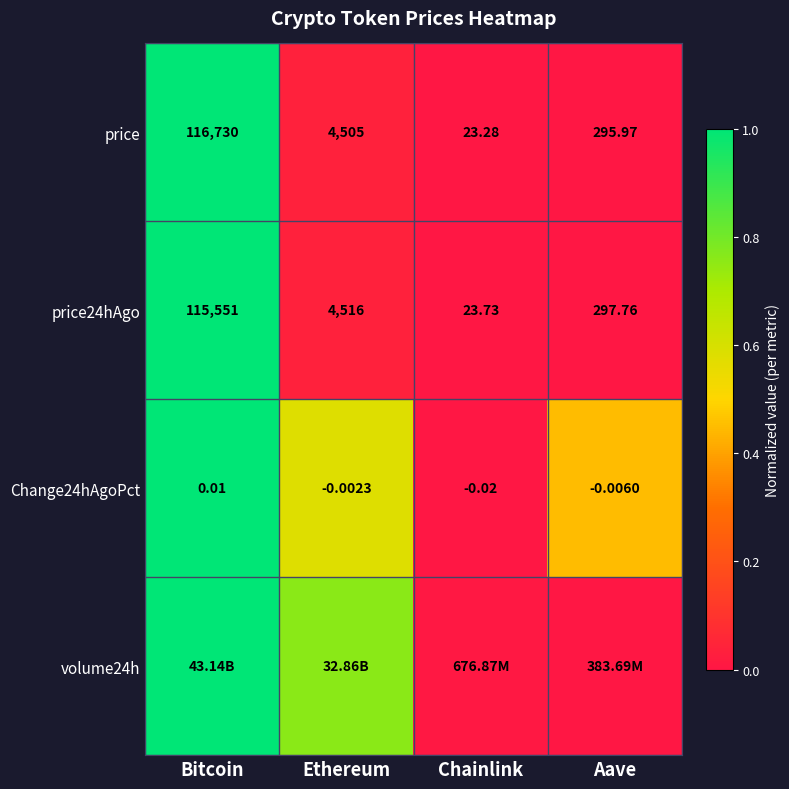

At which label does Change24hAgoPct reach its minimum?

Chainlink